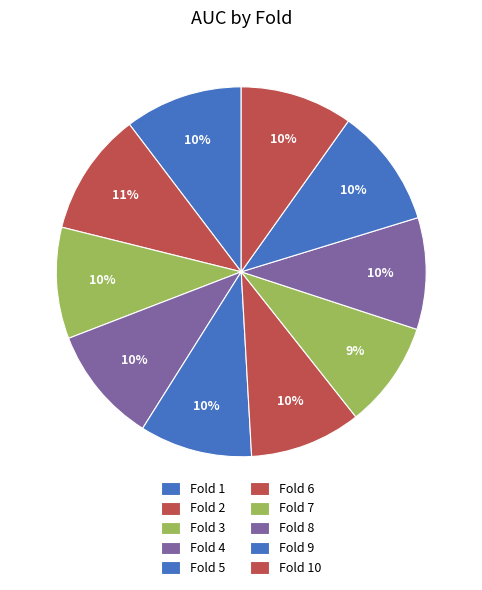

What is the change in value from Fold 2 to Fold 5?

-0.1